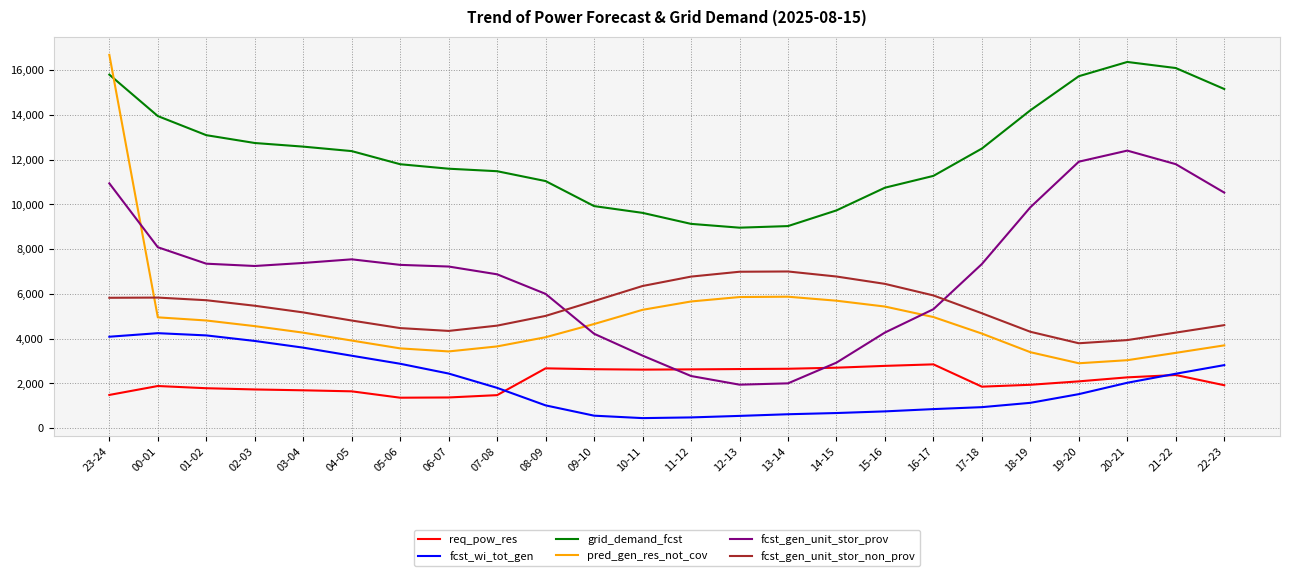

What is the total value across all series at 06-07?

30389